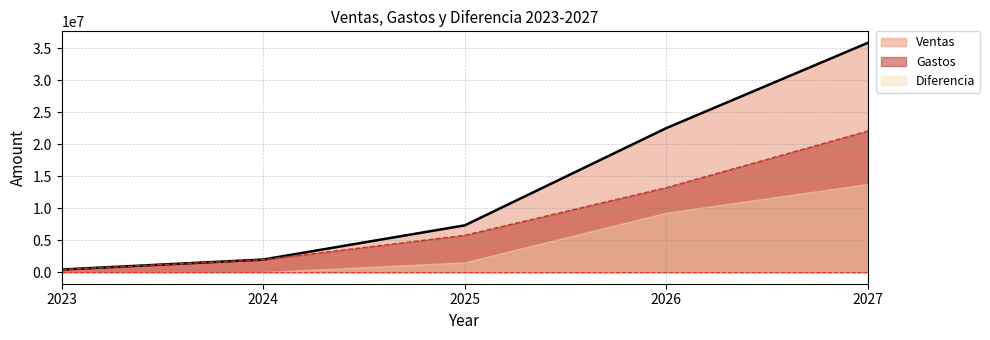

What is the value of the Ventas point at the 5th from the left?

35840000